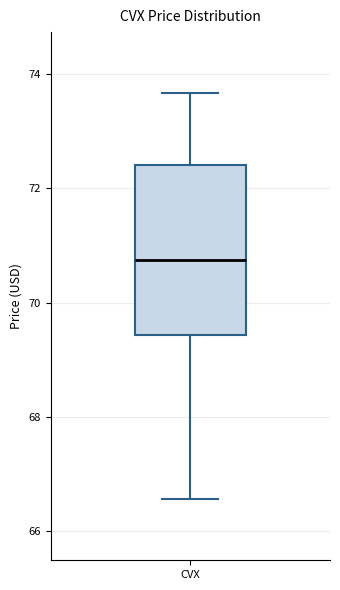

Transcribe this box plot: give where the median line is, the range the box spans, and where the two whiskers end, as read against the y-axis. The values are not printed on the chart, so give them approximately, as read against the axis.

median 70.8, box 69.4 to 72.4, whiskers 66.6 to 73.6